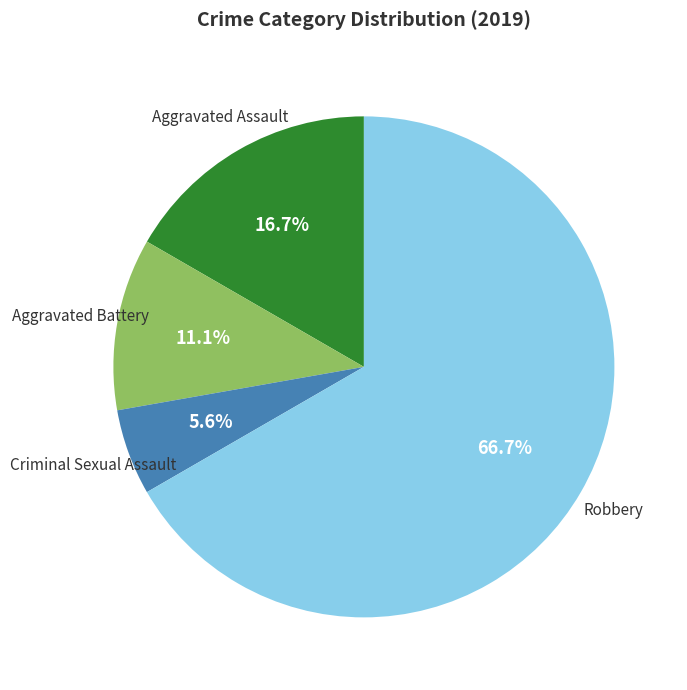

Is there any slice that represents more than half of the pie?

Yes